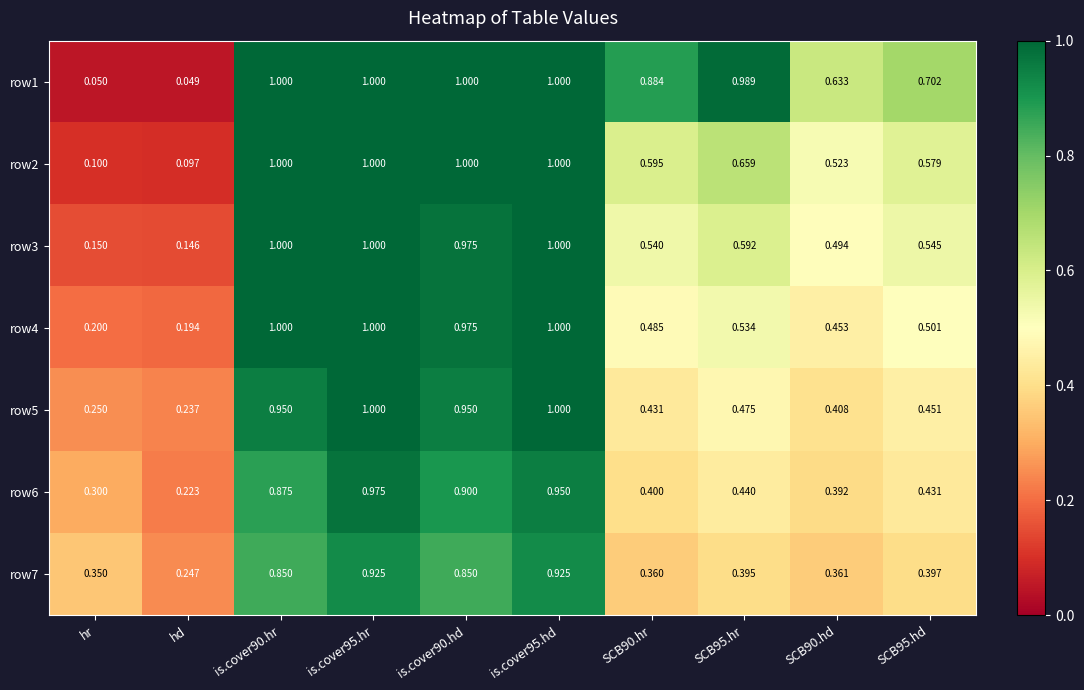

Is the value of row7 at is.cover90.hd greater than the value of row2 at hd?

Yes